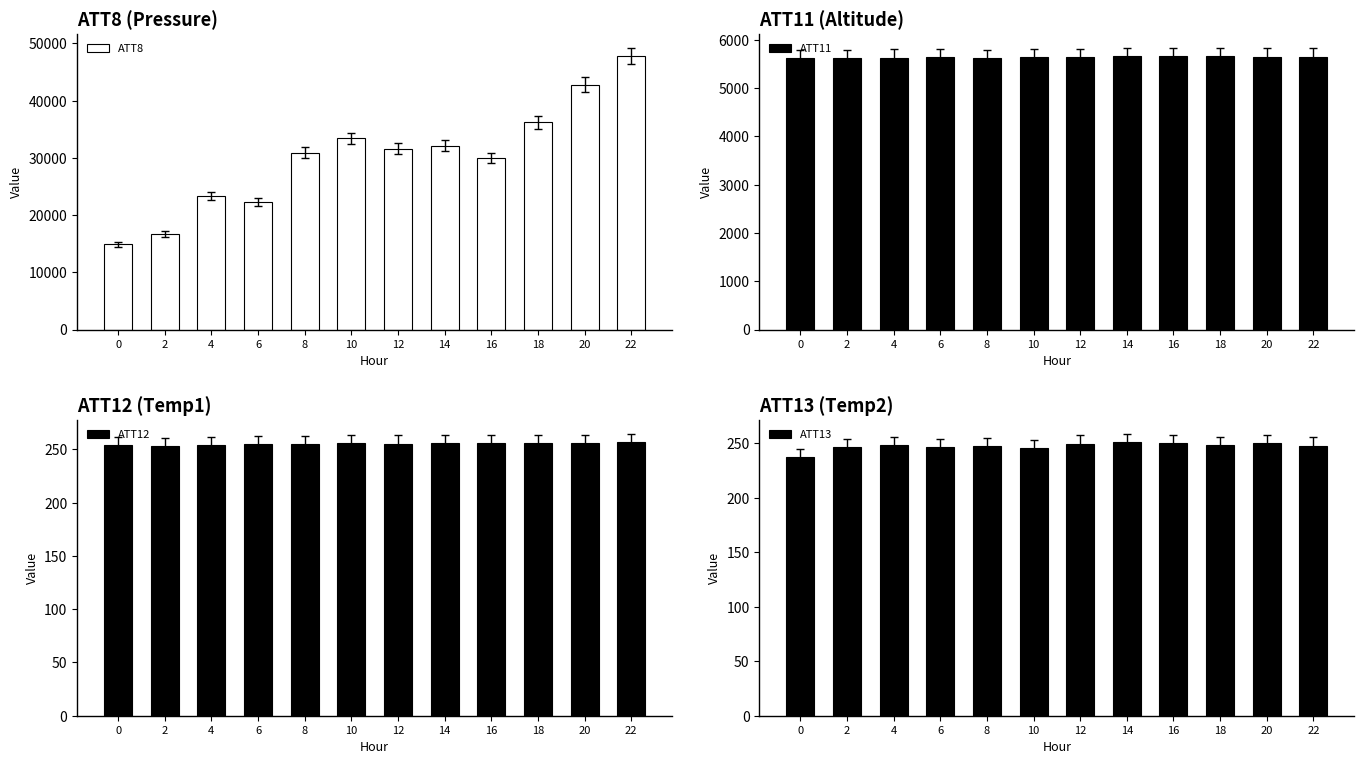

What is the sum of all ATT13 values?

2968.0